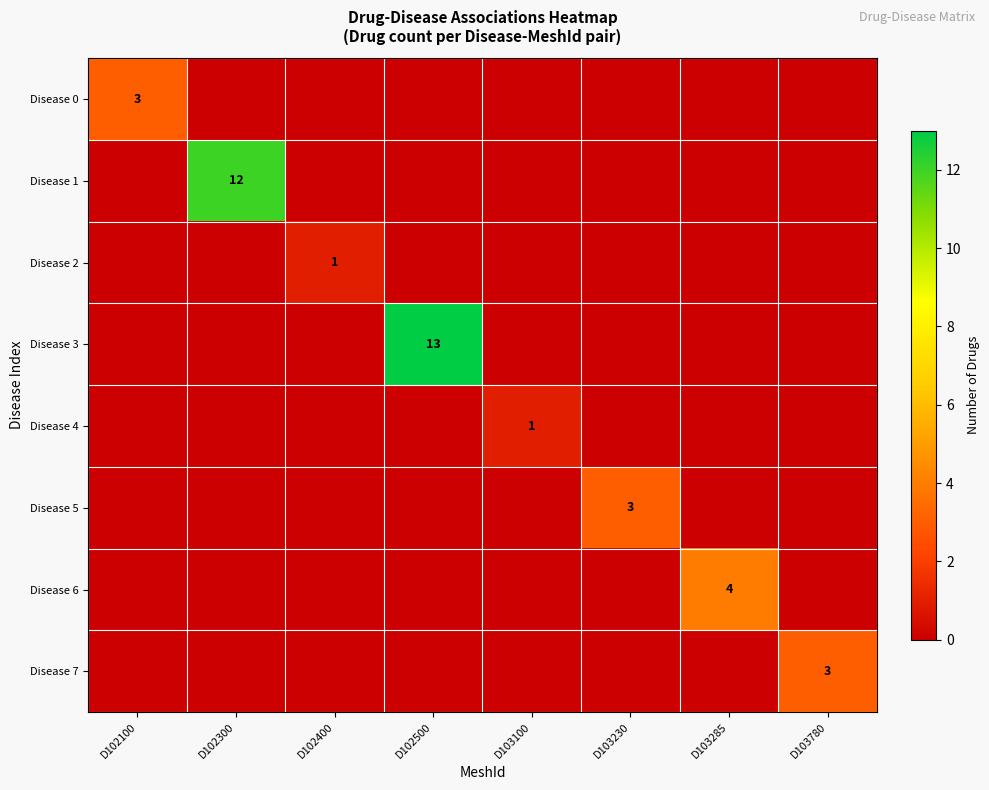

Count the Disease 7 values in the range 0 to 1.

7